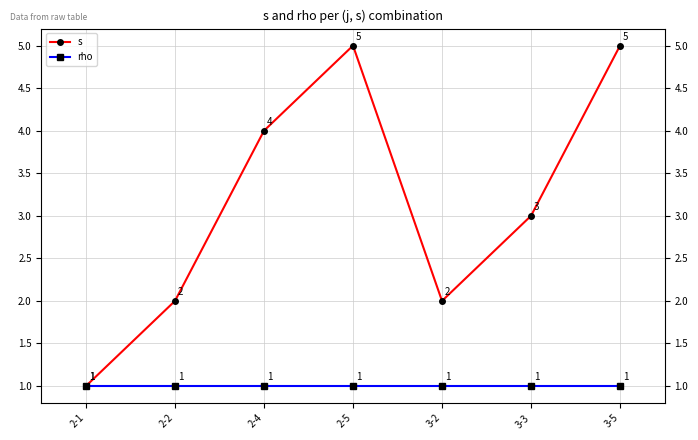

Rank the series by their maximum value, from lowest to highest.

rho, s